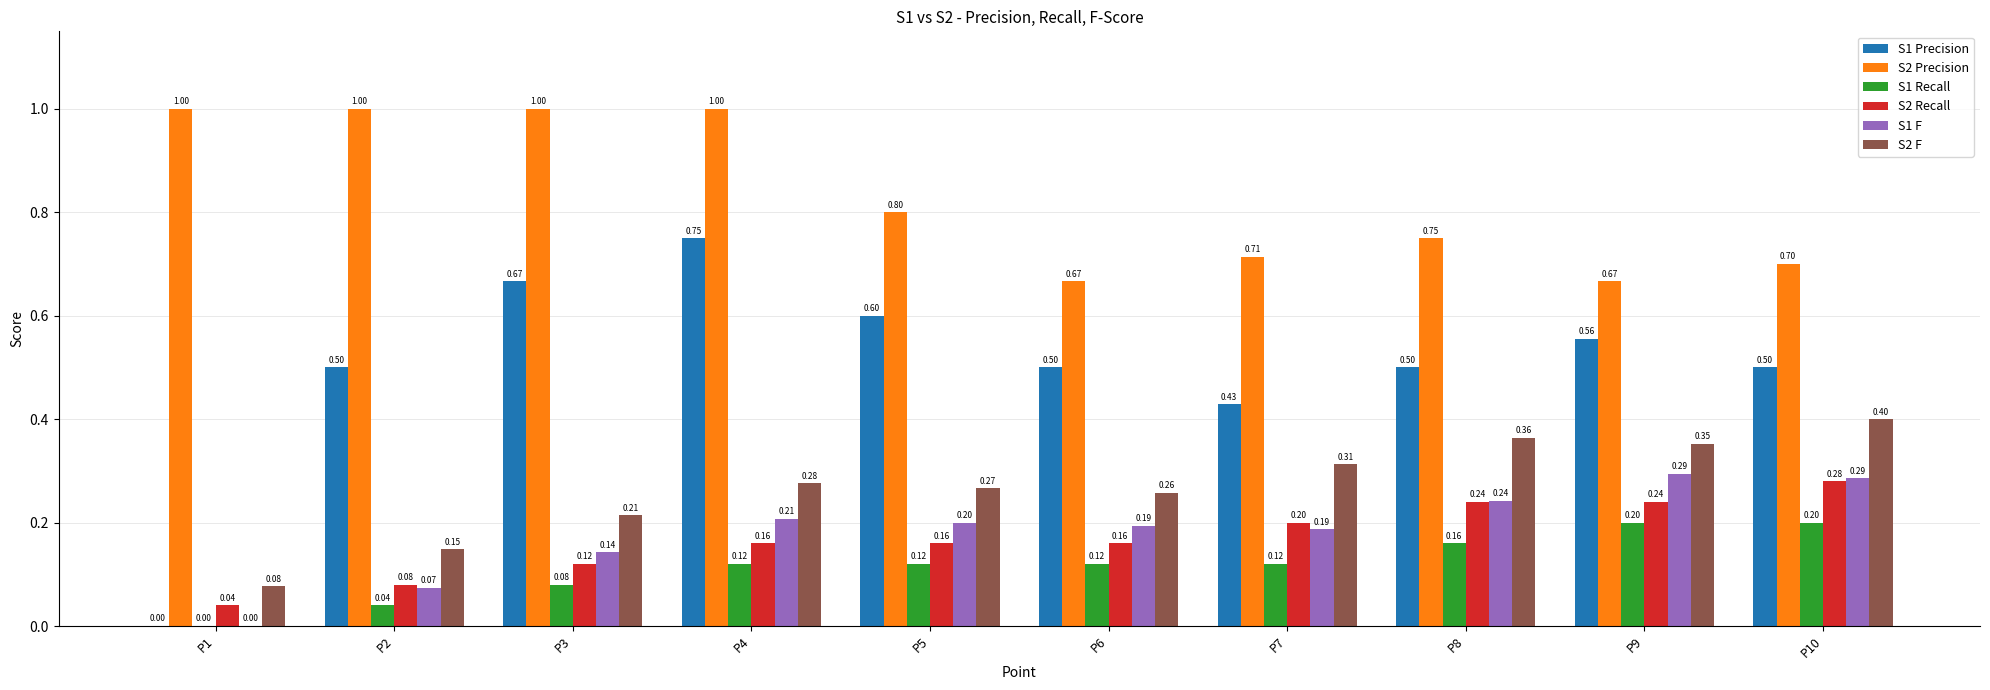

What is the total value across all series at P9?

2.3